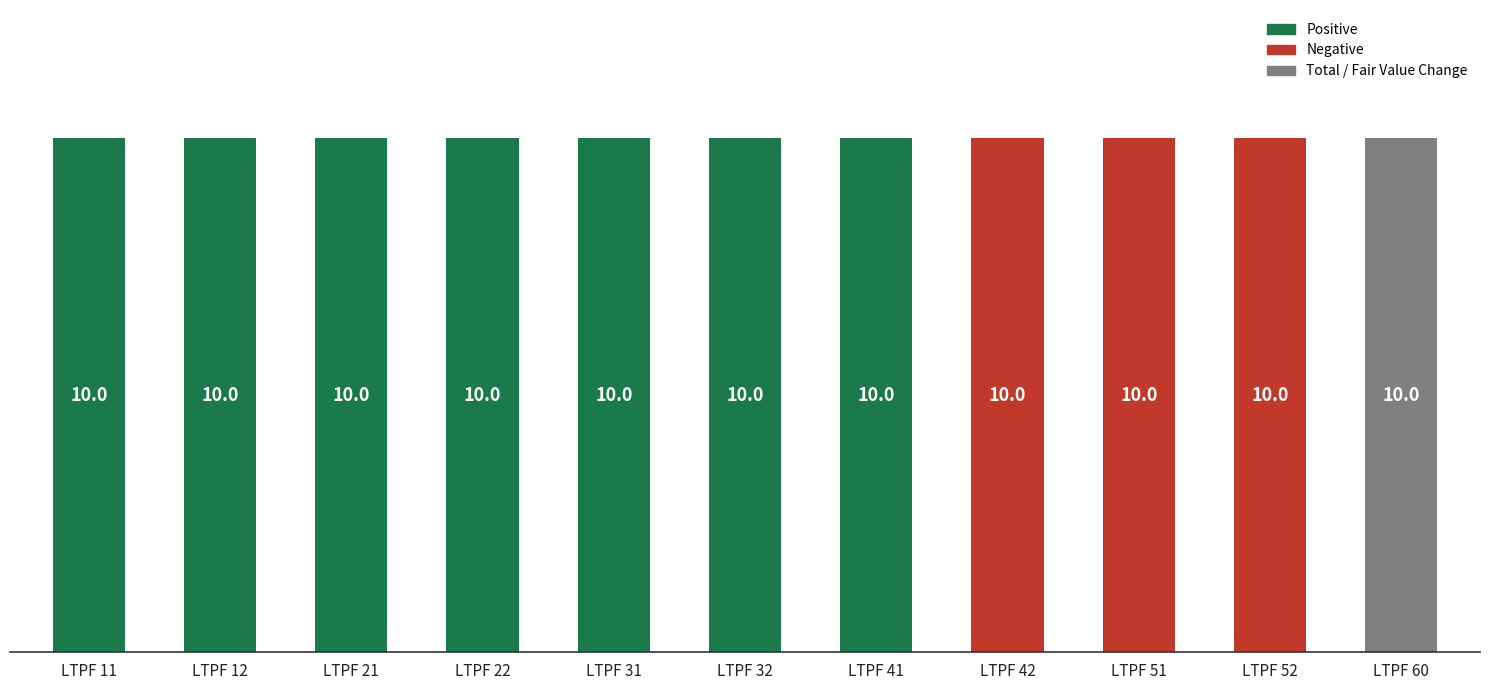

Which label corresponds to the smallest value in the chart?

11